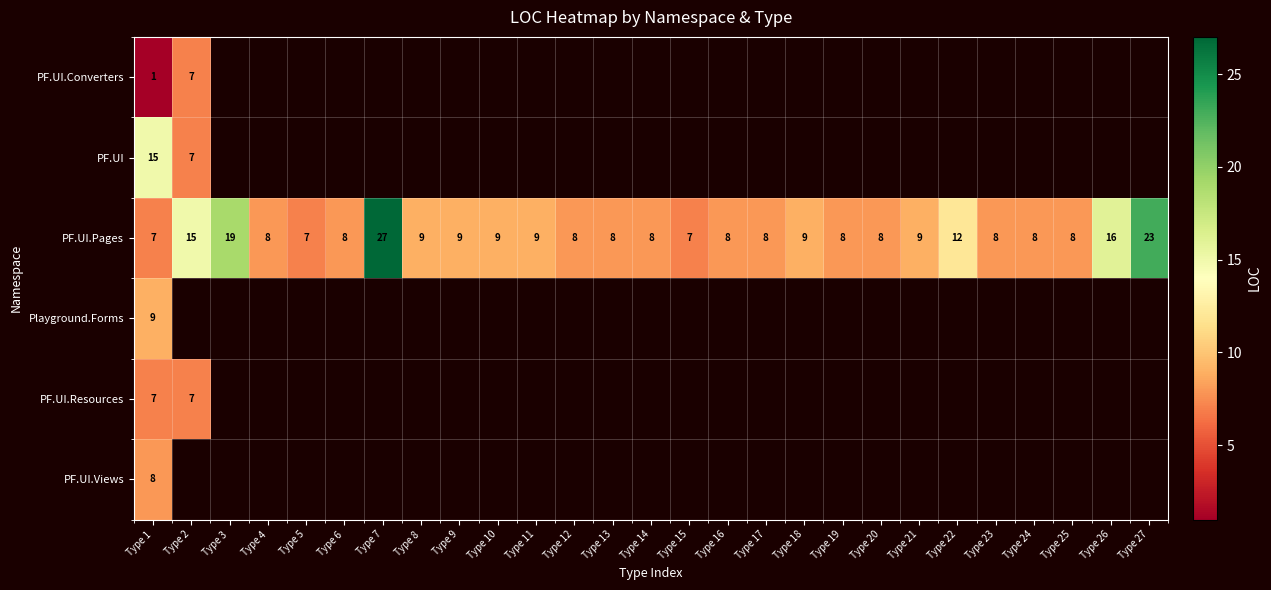

At which category is the sum across all series the highest?

Type 1